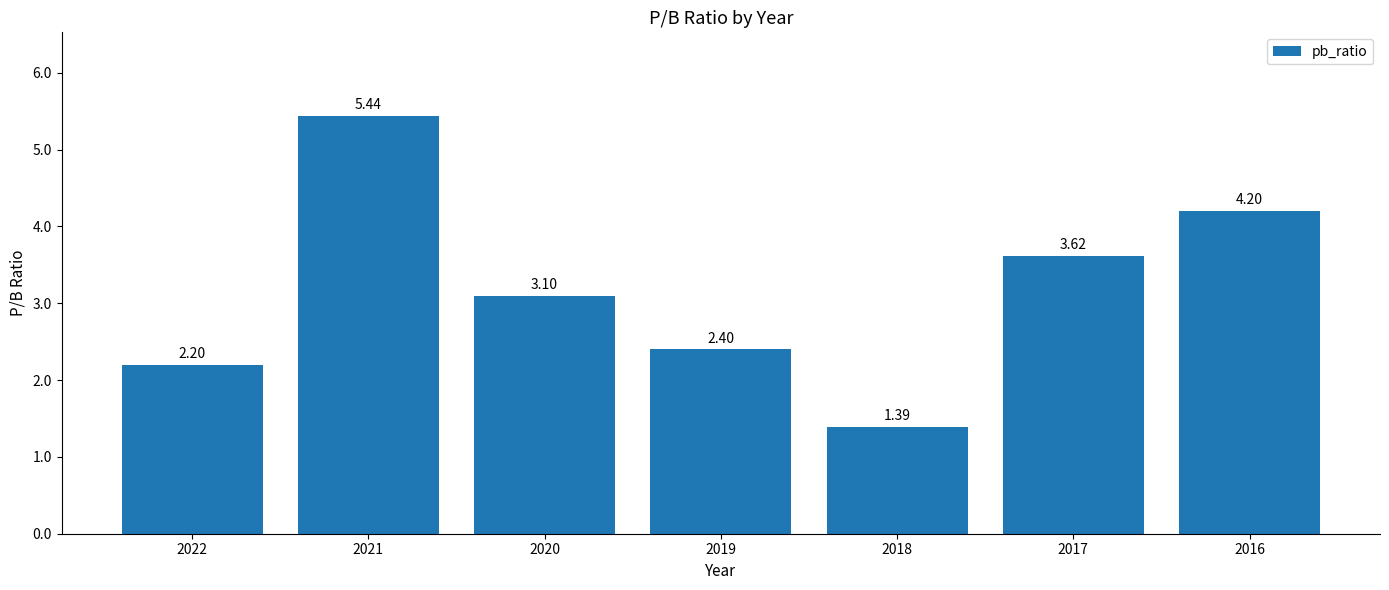

At which label does the data first exceed 3?

2021